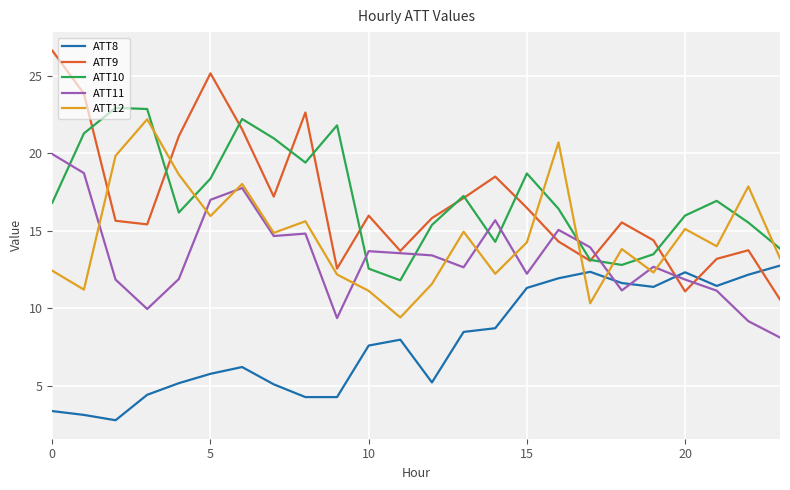

Which series has the largest range (max minus min)?

ATT9